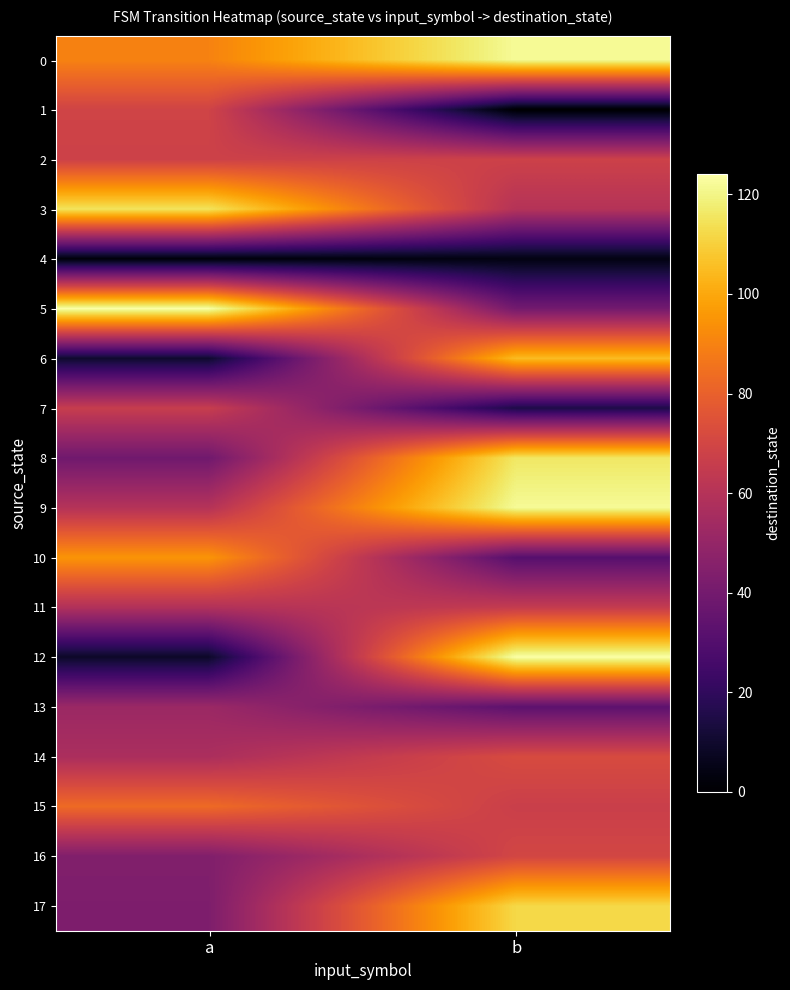

What is the total value across all series at b?

1226